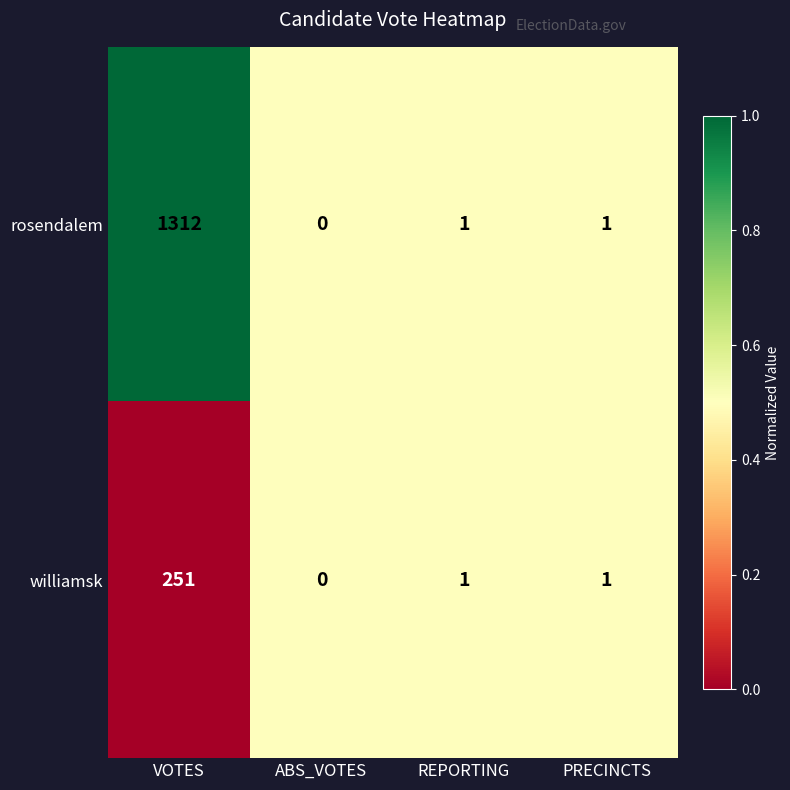

At which category does the chart reach its peak across all series?

VOTES